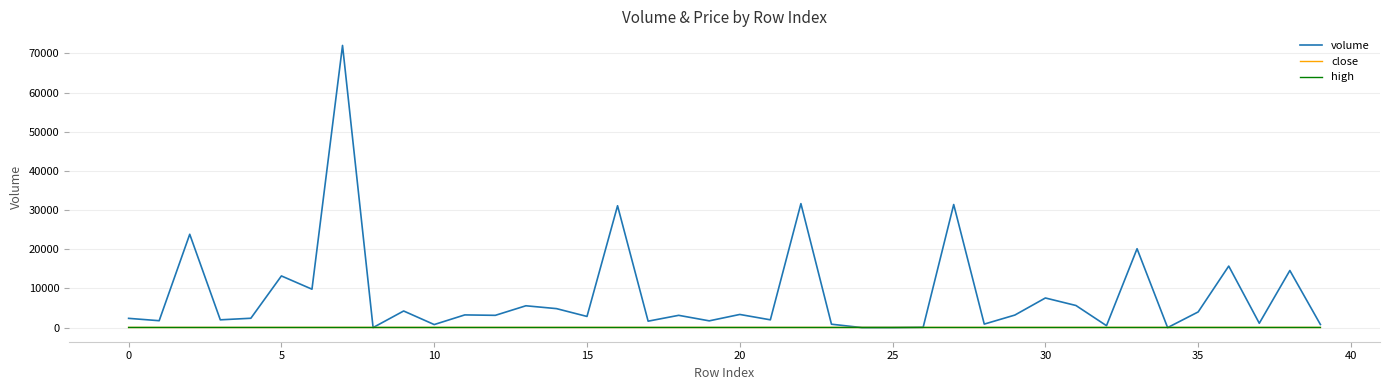

Which series ends up on top after the final intersection of volume and high?

volume